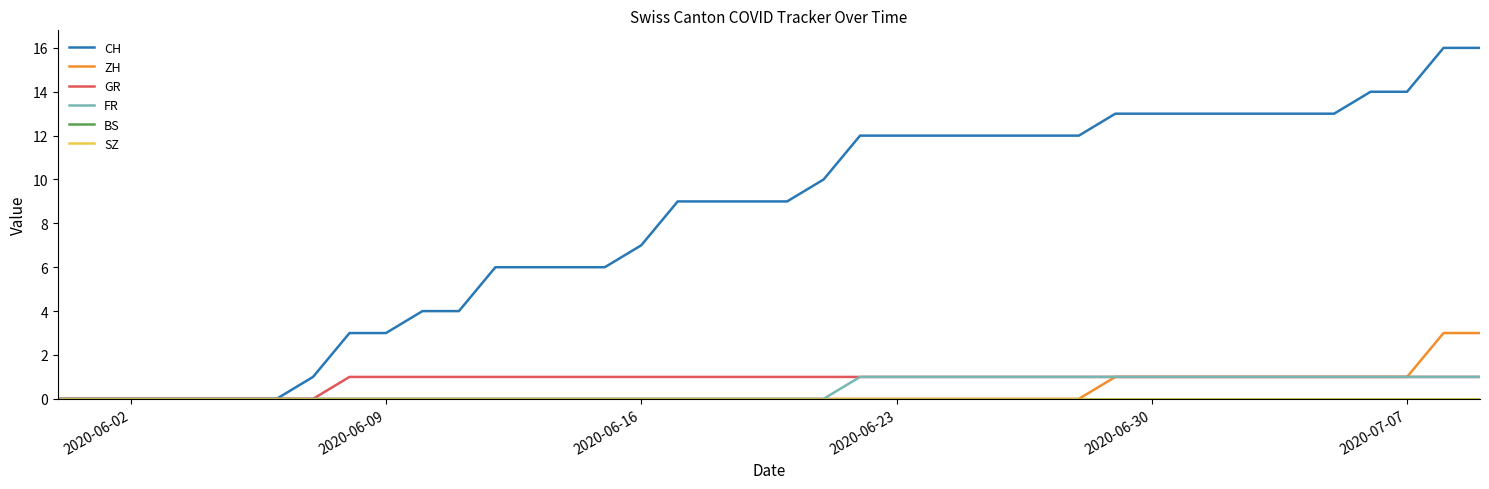

Is this an area chart (filled region under the line)?

No